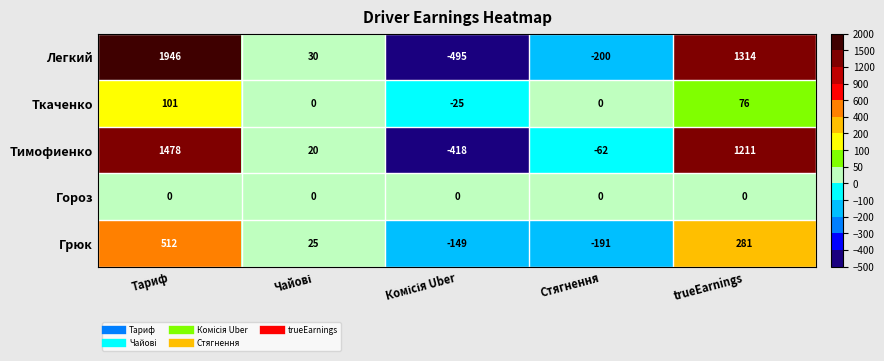

How many categories are shown in the chart?

5